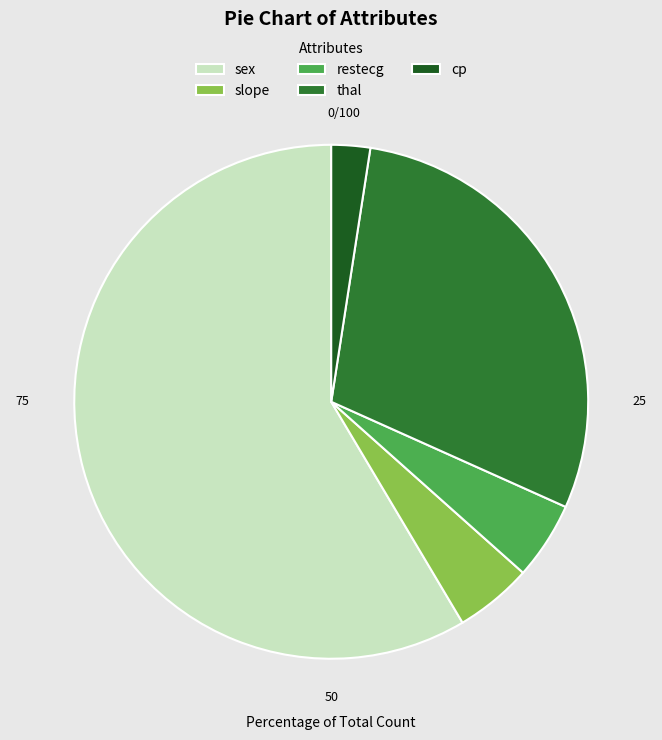

Is sex the majority of the pie?

Yes